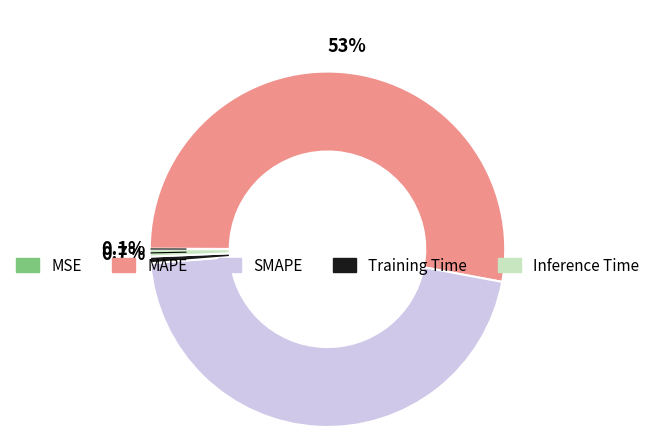

Combined, what portion of the pie is MAPE and Inference Time?

53.5%